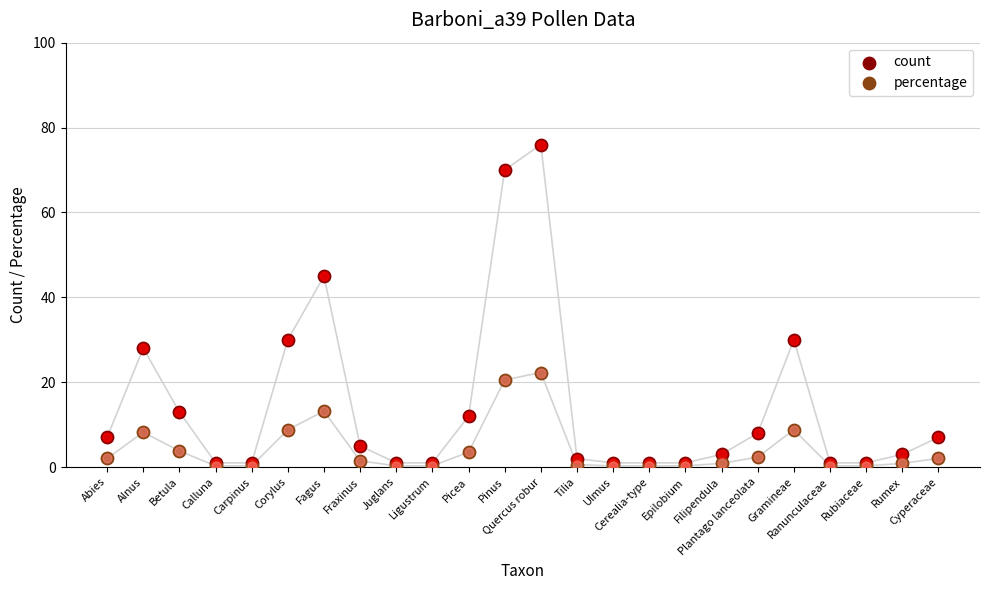

Is the value of count at Filipendula greater than the value of percentage at Ligustrum?

Yes